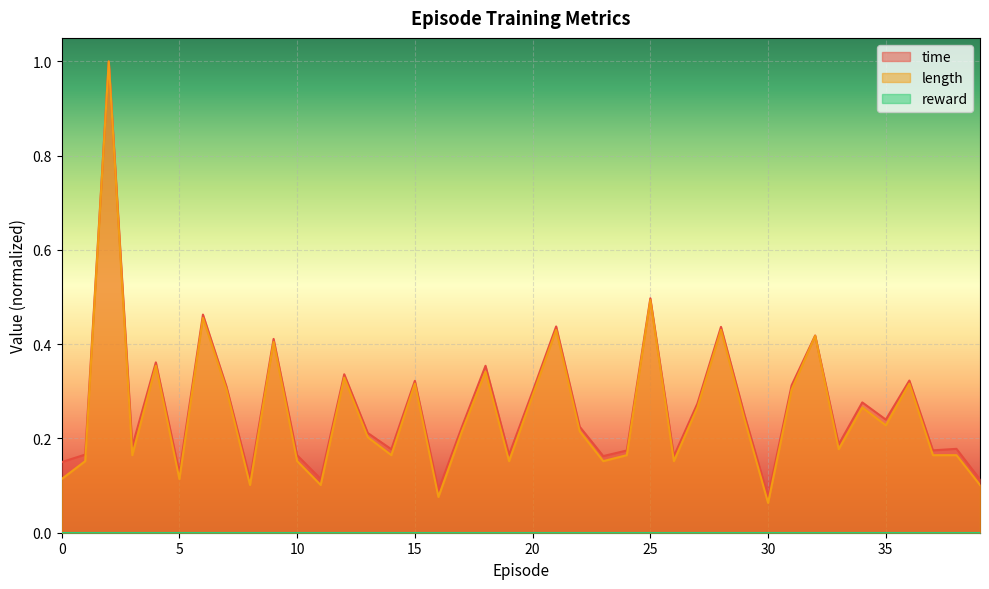

True or false: time and length cross at least once.

False